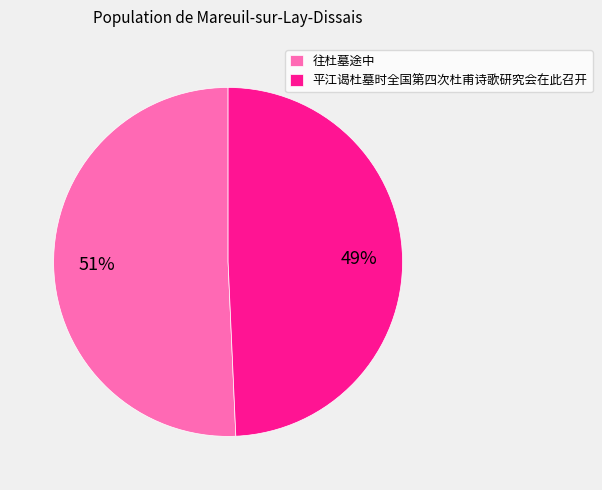

Between 平江谒杜墓时全国第四次杜甫诗歌研究会在此召开 and 往杜墓途中, which is larger?

往杜墓途中